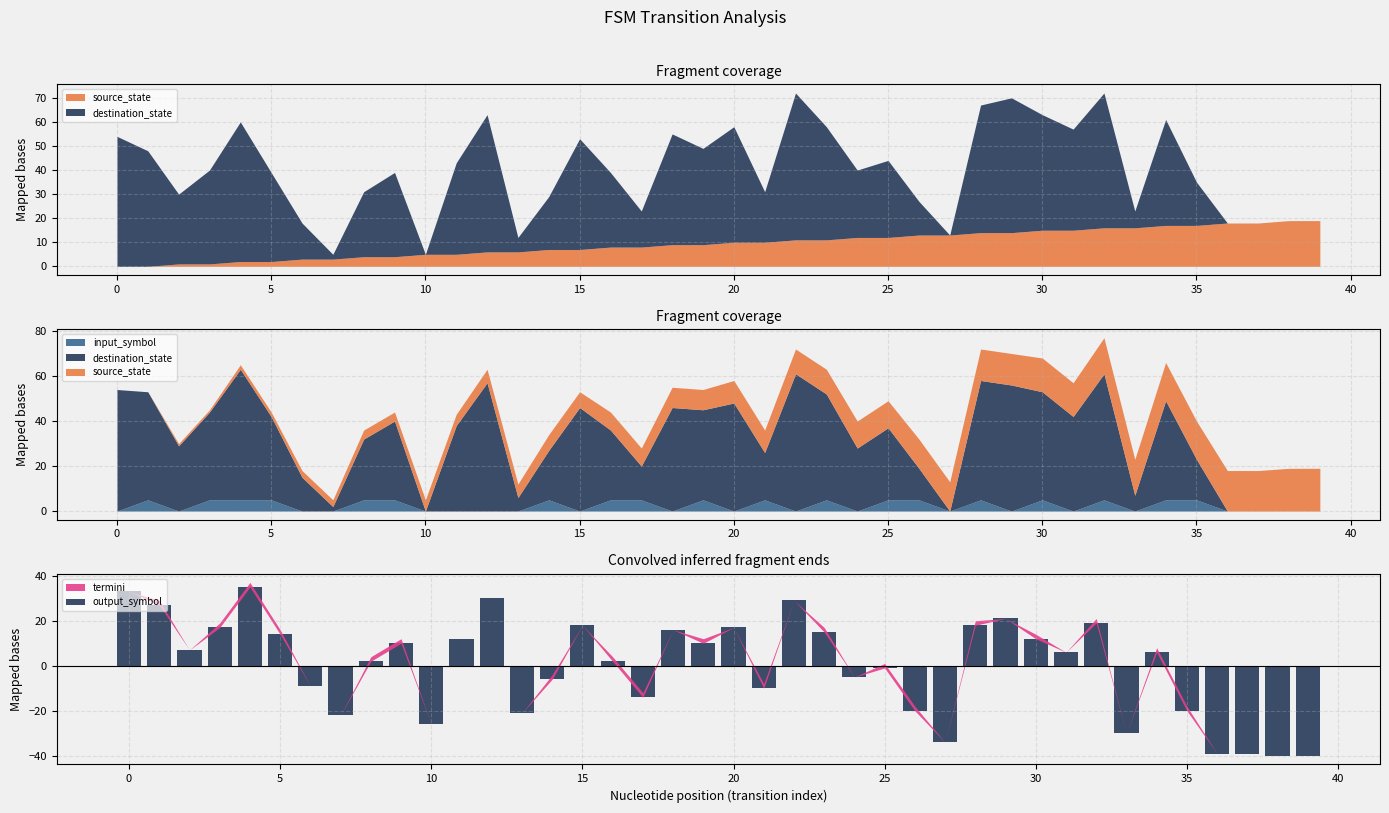

The output_symbol series shows 18 at 15. True or false?

True